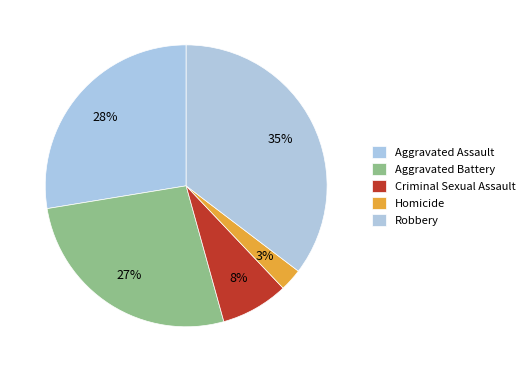

Count the number of slices in the pie.

5